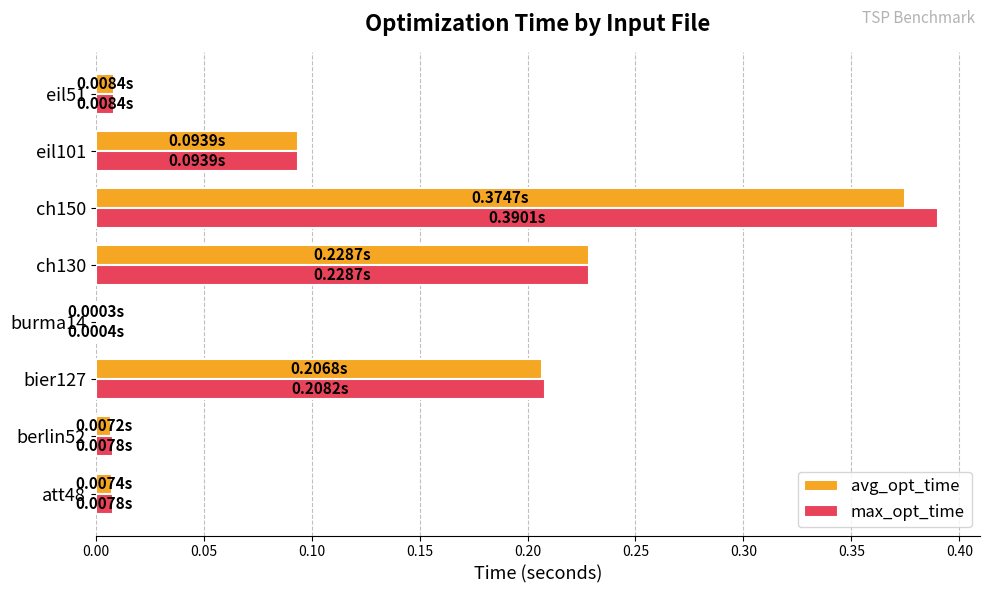

What is the sum of all avg_opt_time values?

0.9